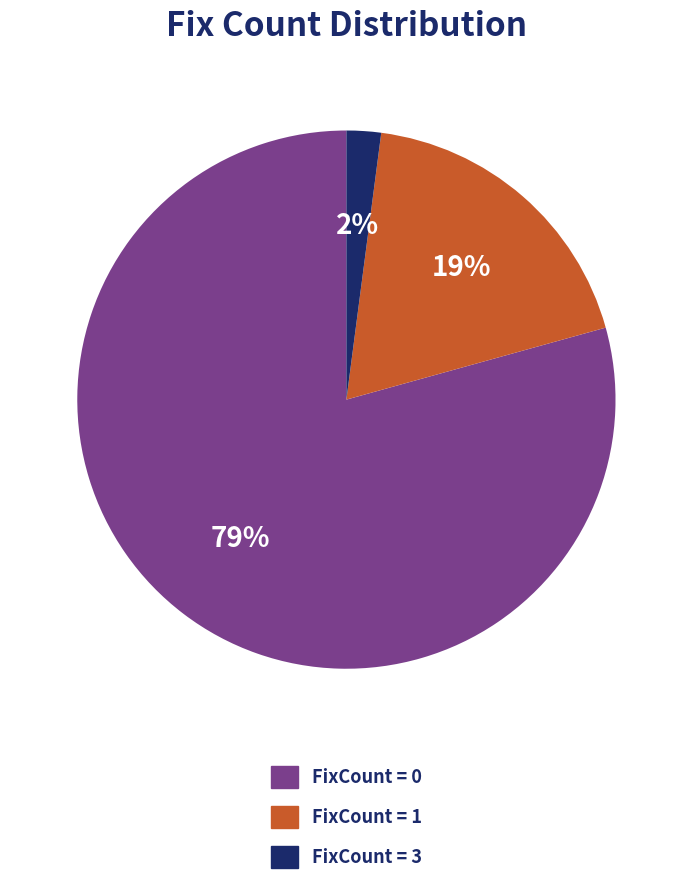

Does any single category account for the majority?

Yes